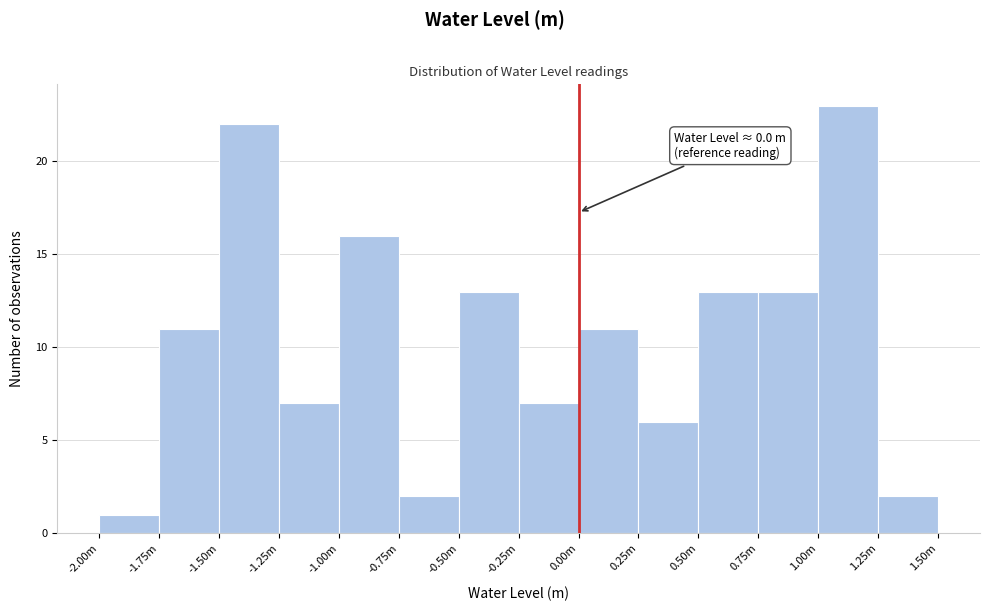

Reading right to left, extract all data points from this chart.

2	23	13	13	6	11	7	13	2	16	7	22	11	1